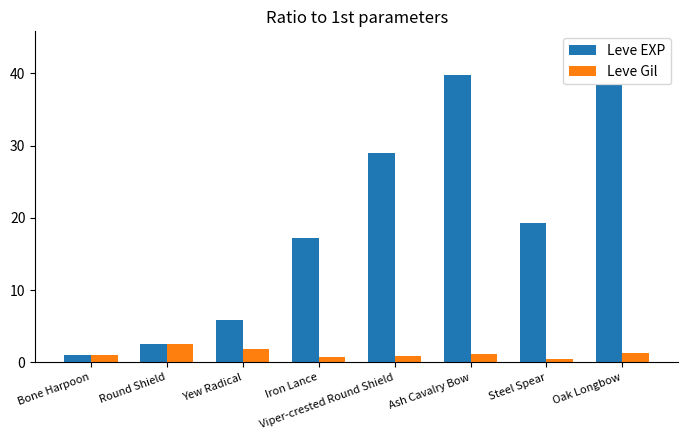

What is the difference between the second highest and minimum values in the Leve Gil series?

1.3